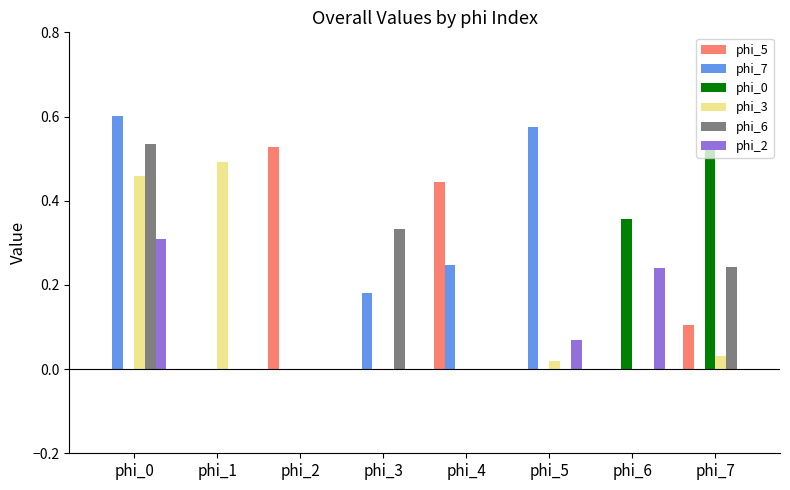

What is the sum of all phi_6 values?

1.1